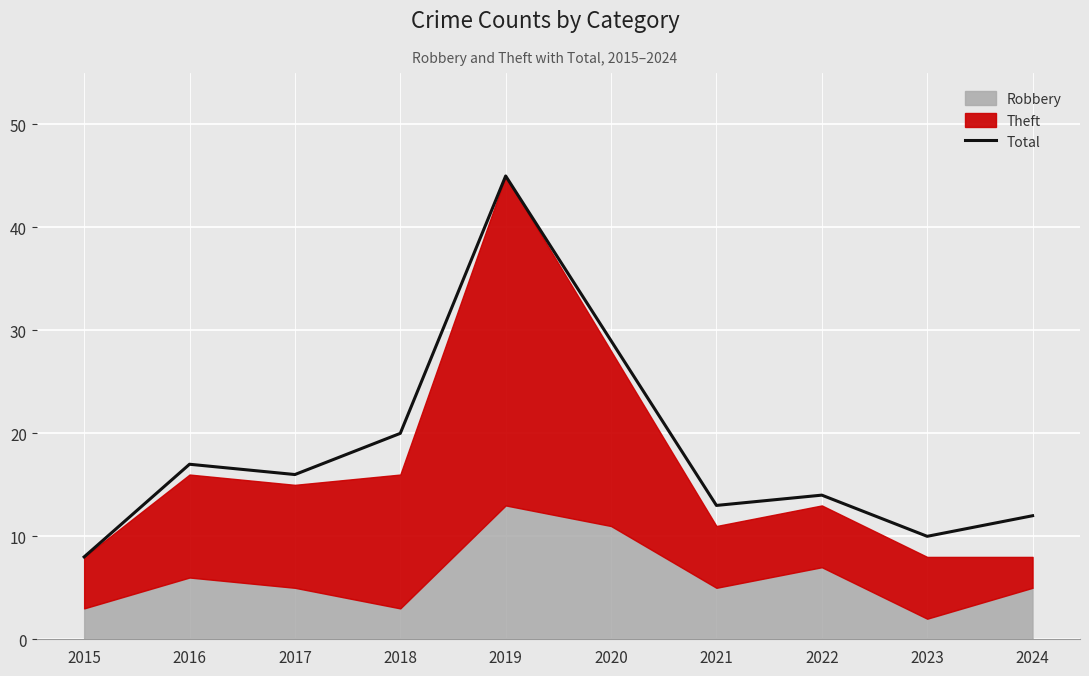

The value at 2015 is 8. True or false?

True